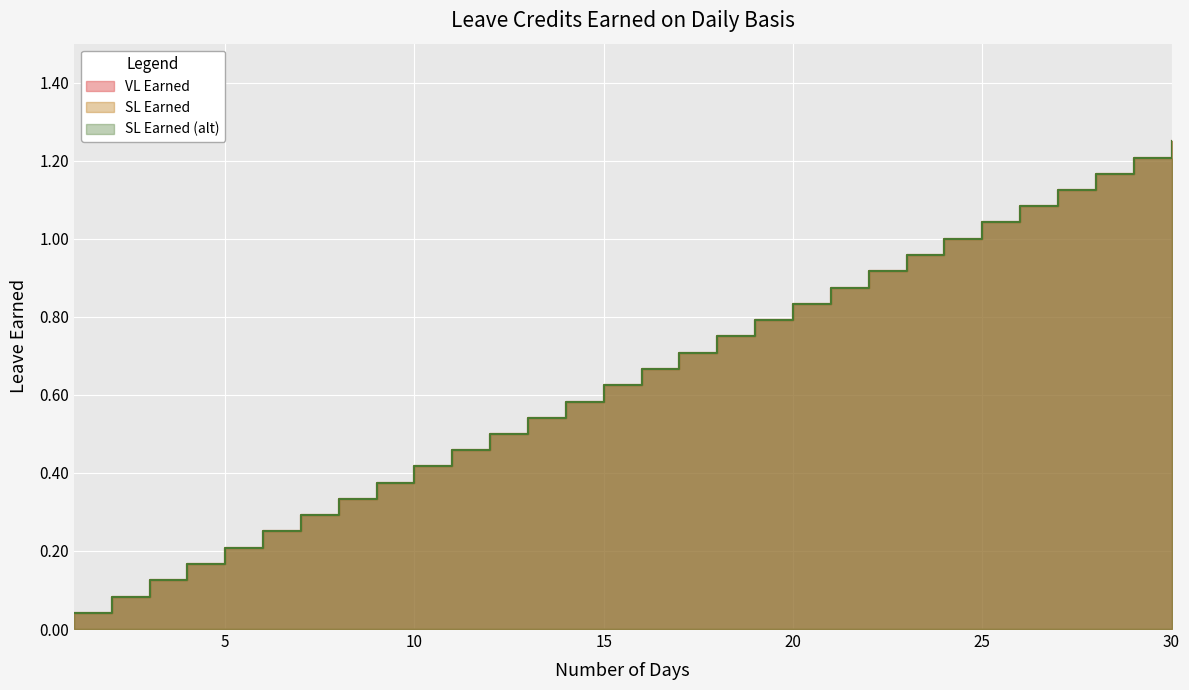

True or false: SL Earned and VL Earned cross at least once.

False